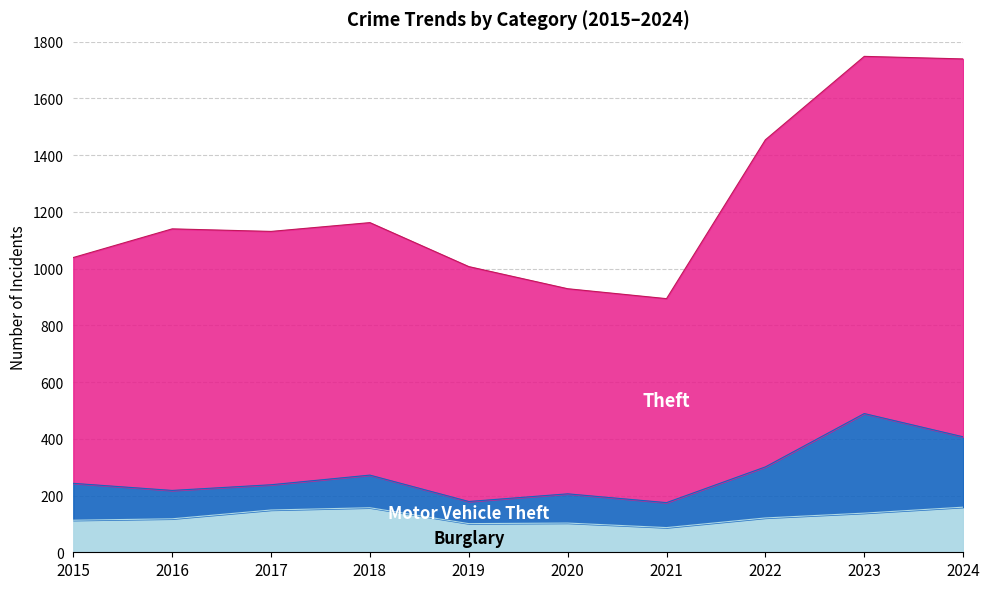

Is it true that Burglary equals 261 at 2017?

False